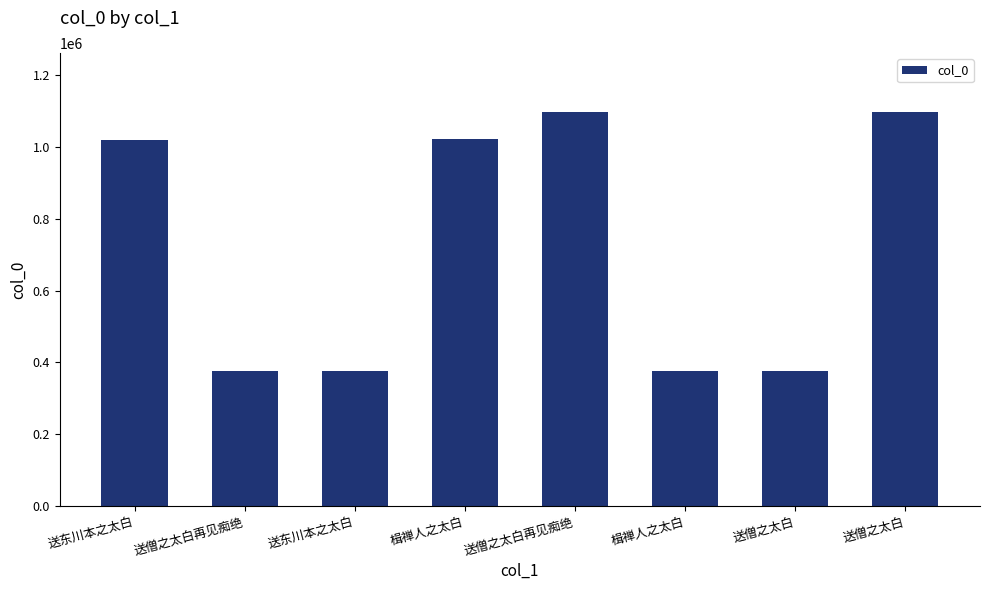

What value does the data have at 楫禅人之太白?

377178